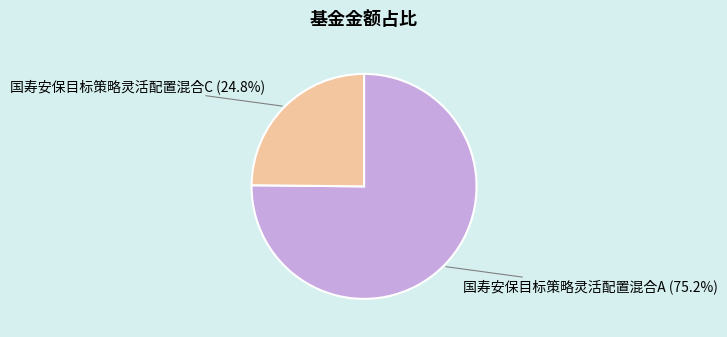

True or false: 国寿安保目标策略灵活配置混合C accounts for 35% of the total.

False